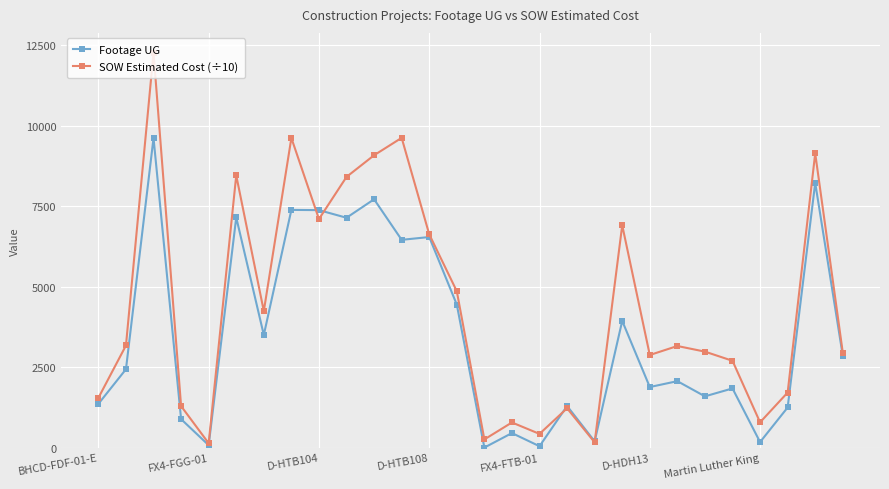

Which series has the largest range (max minus min)?

SOW Estimated Cost (÷10)